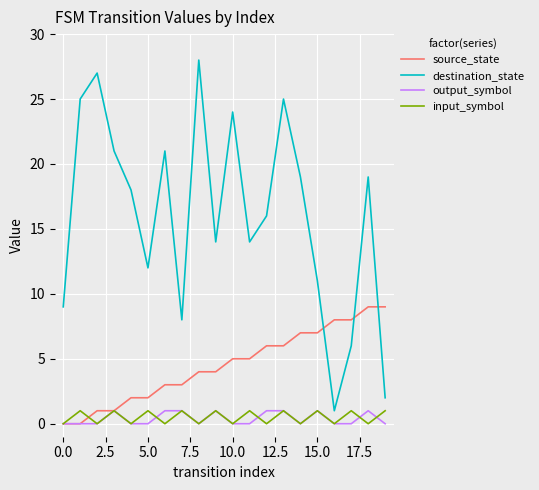

Which series has the largest total across all categories?

destination_state